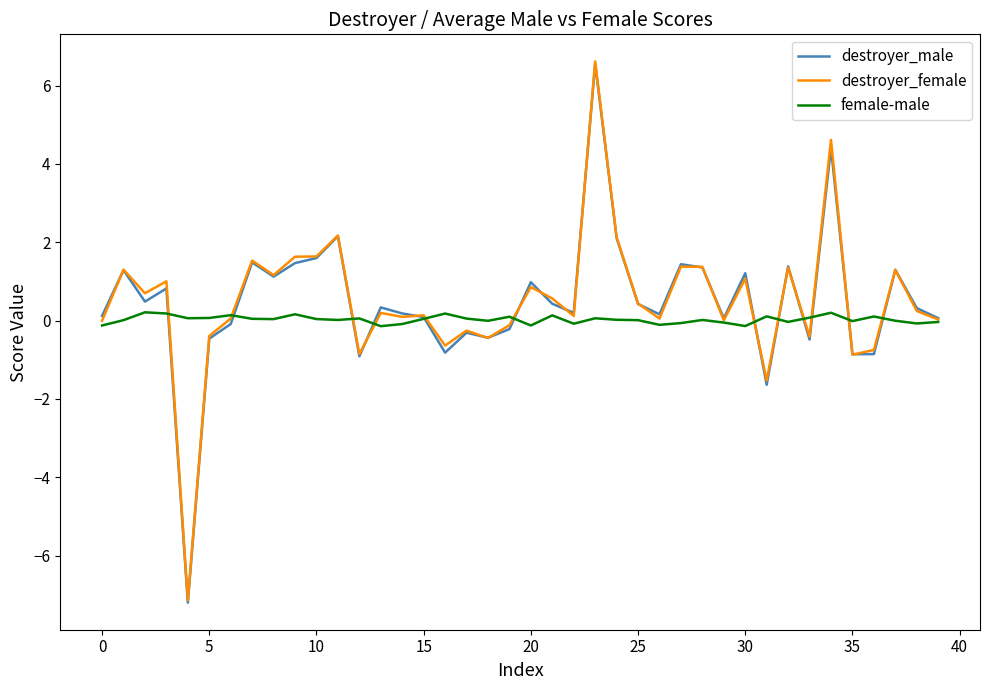

In female-male, how many points are higher than both neighbors (excluding endpoints)?

12